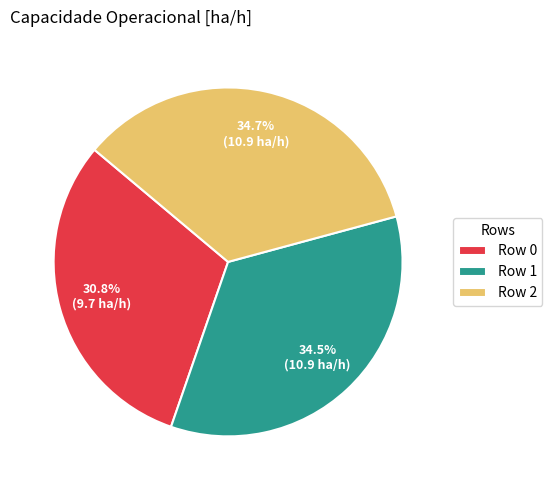

How many segments does this pie chart have?

3